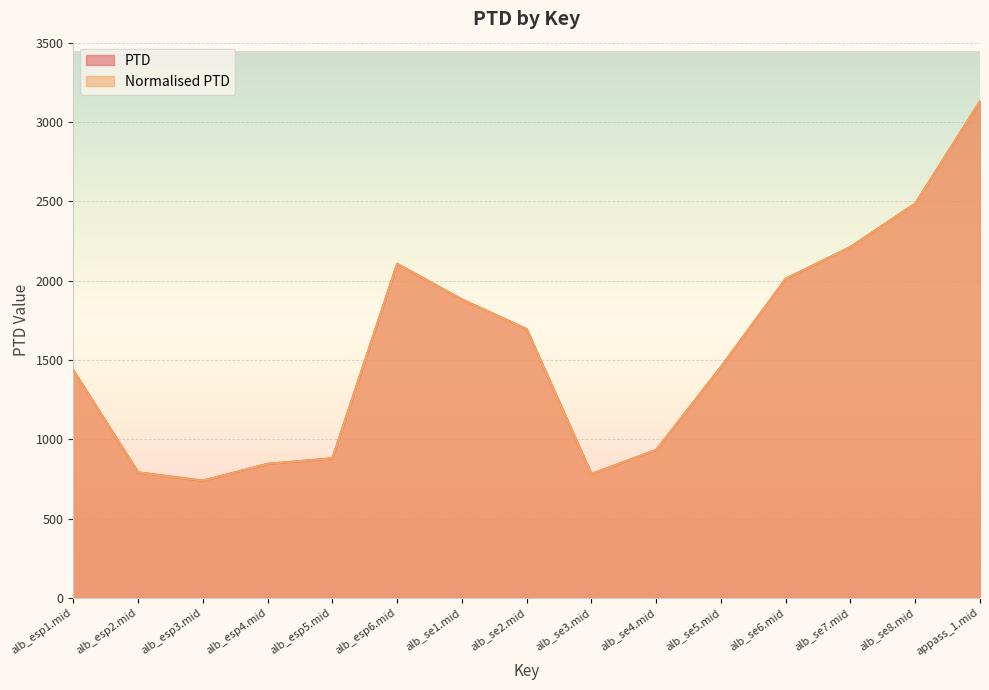

How many interior local peaks does the Normalised PTD series have?

1